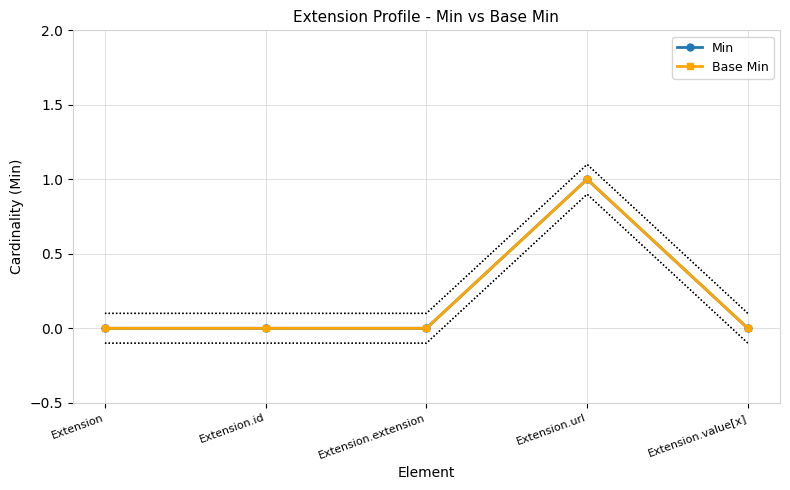

Where is Base Min nearest to the value 0?

Extension